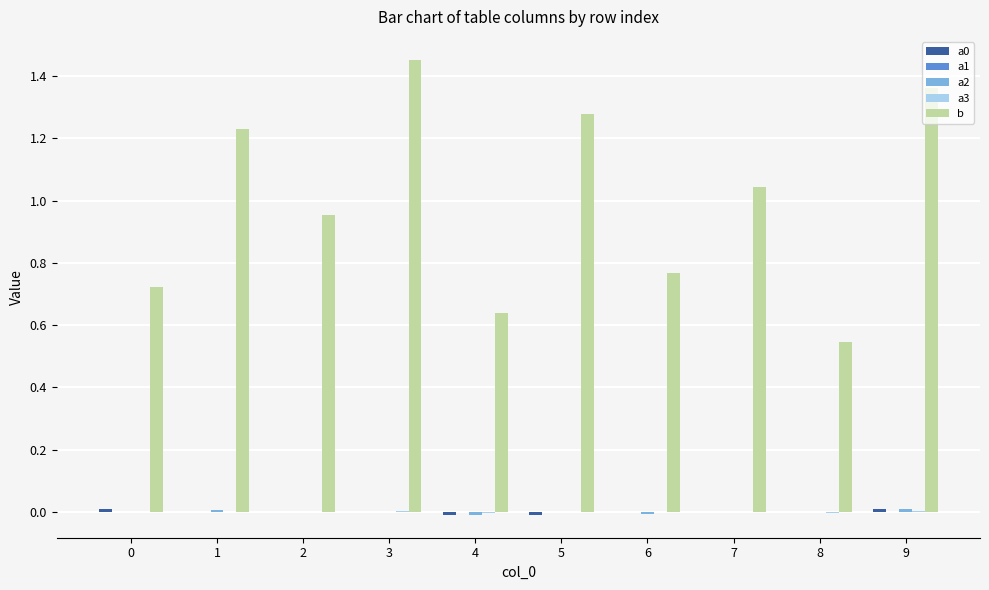

The b series shows 1.5 at 2. True or false?

False